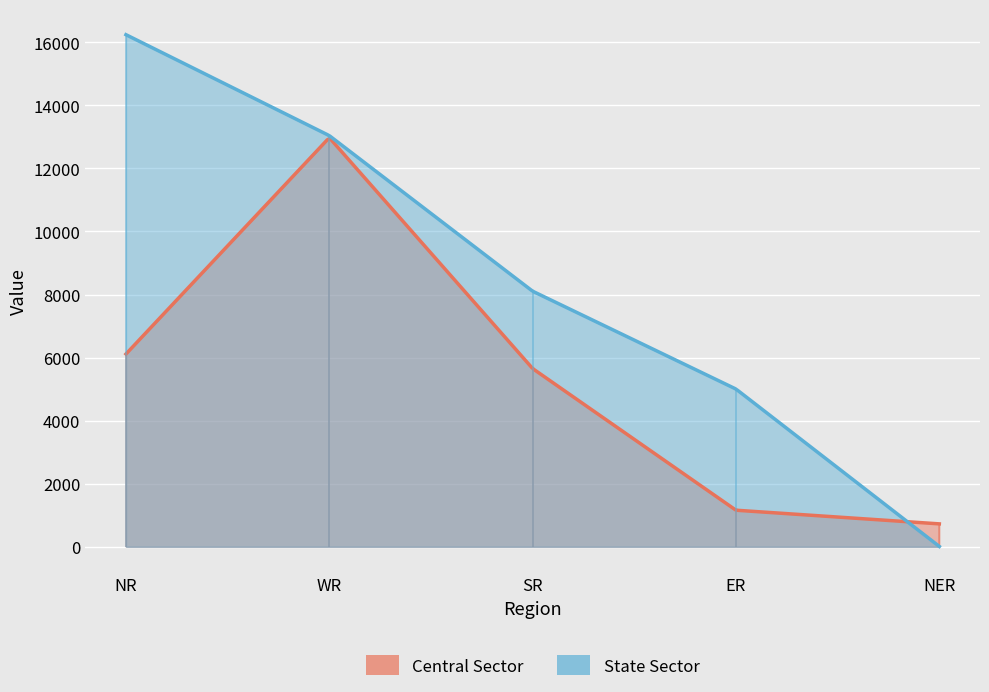

True or false: Central Sector has a value of 6113 at NR.

True